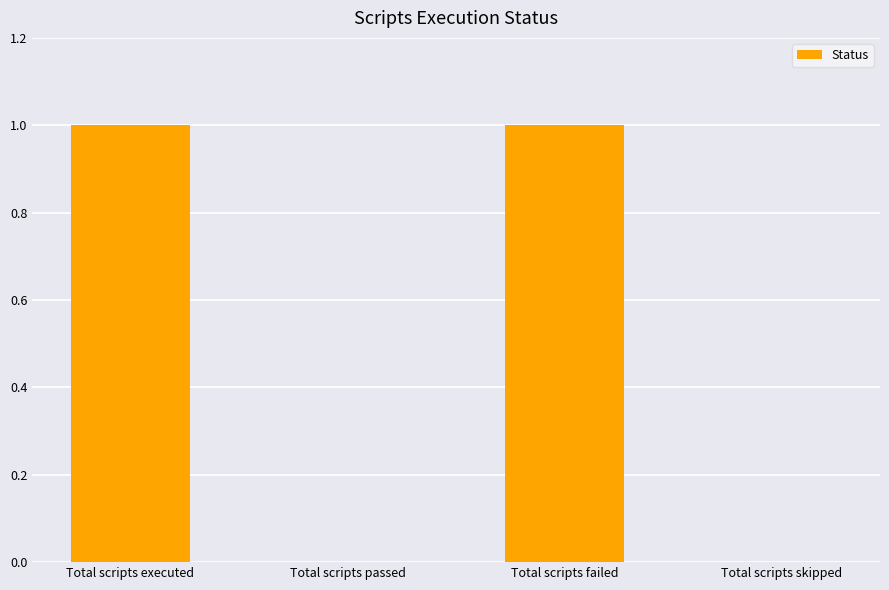

Between Total scripts passed and Total scripts failed, which is larger?

Total scripts failed